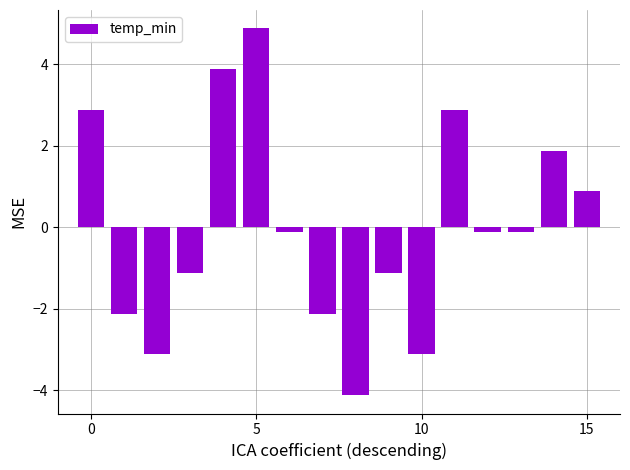

What is the difference between the maximum and minimum values?

9.0